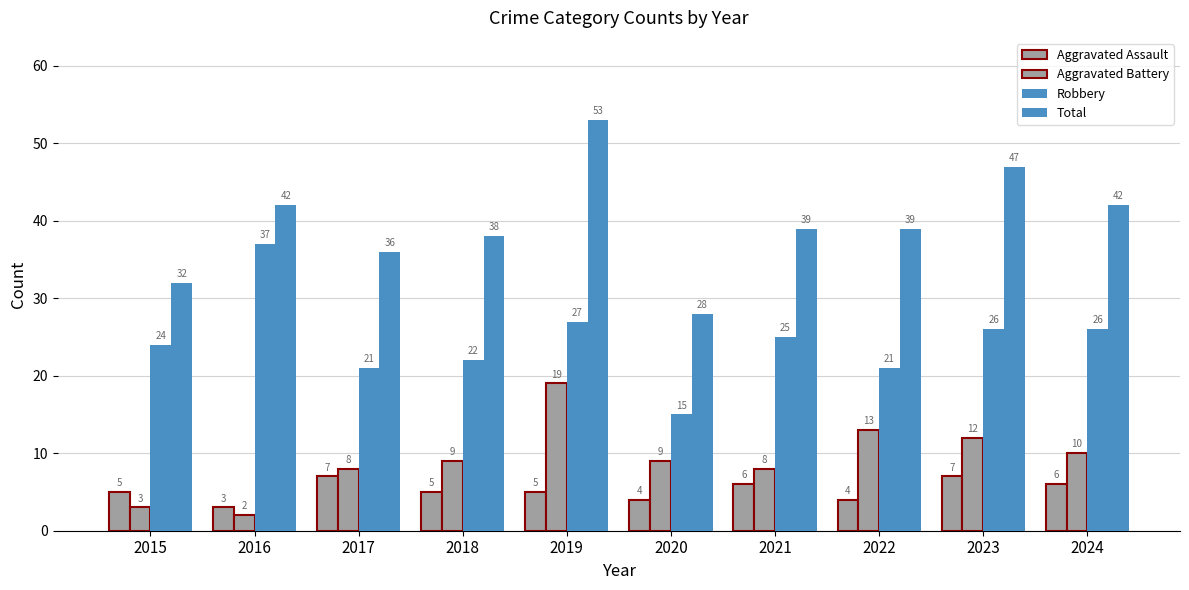

Between 2017 and 2024, which series saw the biggest shift?

Total